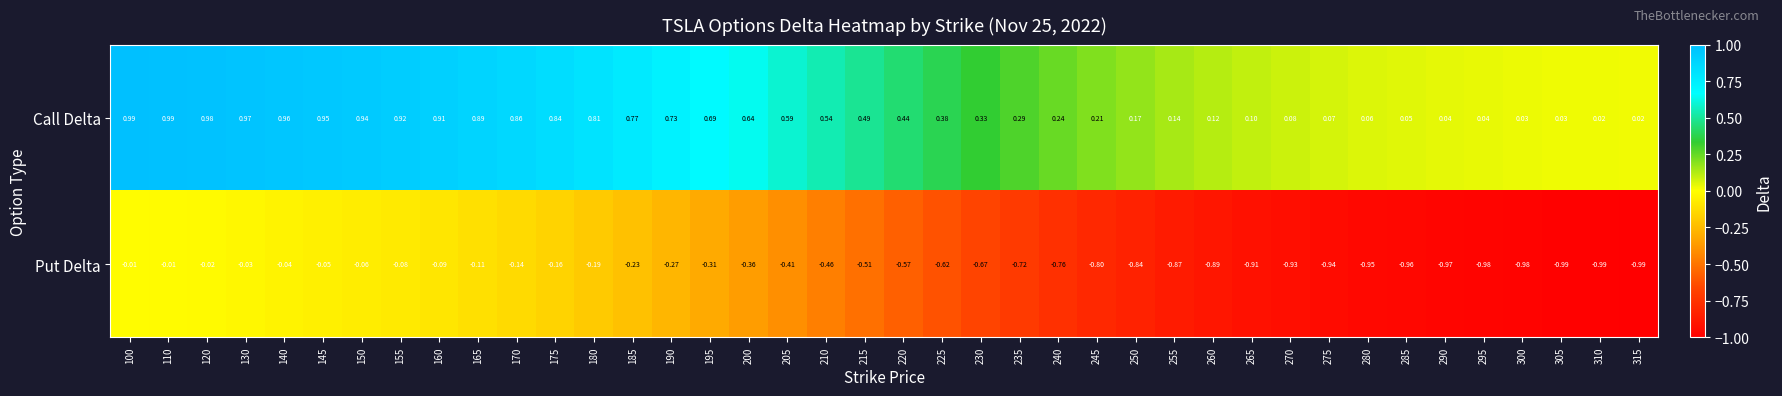

Which series has the largest range (max minus min)?

Put Delta